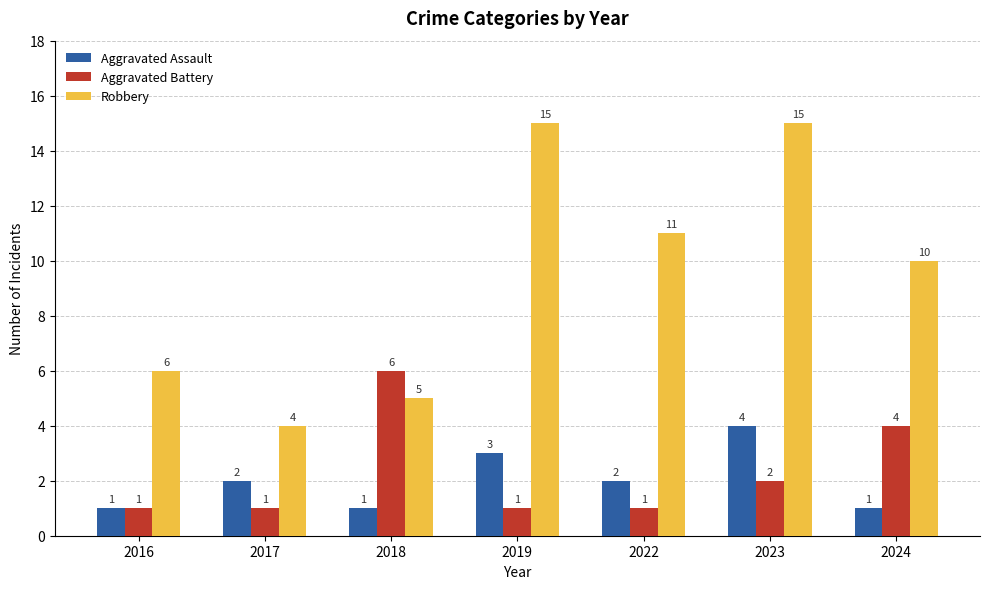

What is the highest value of the Aggravated Battery series?

6